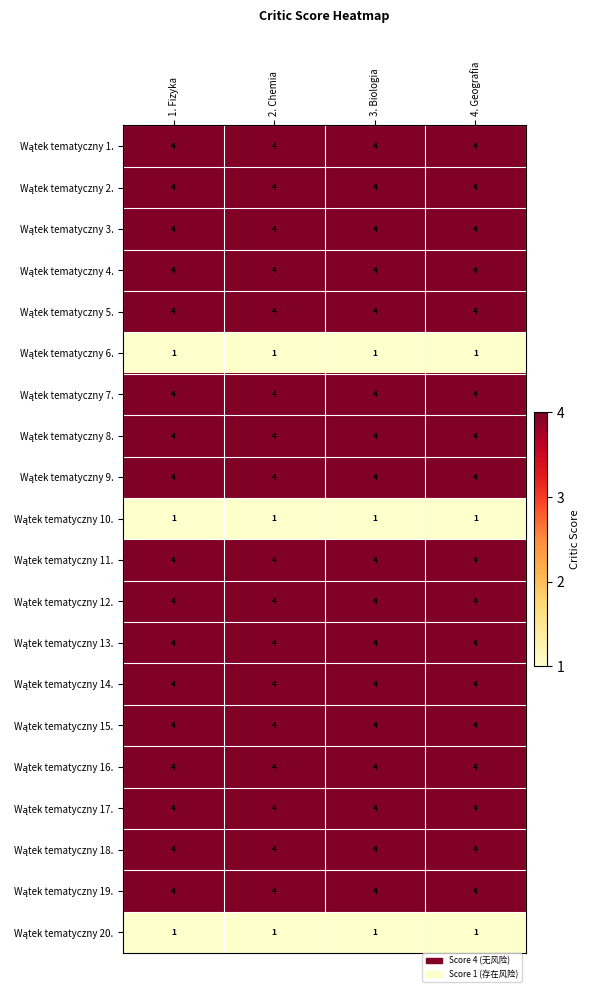

What is the spread (max minus min) of values at 2. Chemia?

3